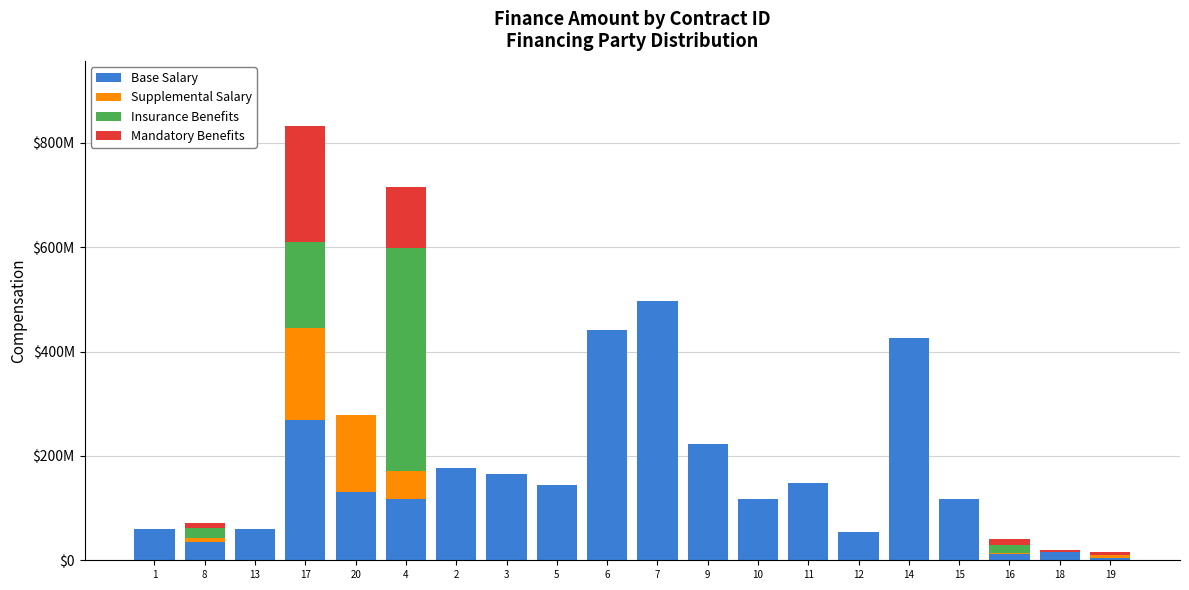

Are the bars horizontal?

No